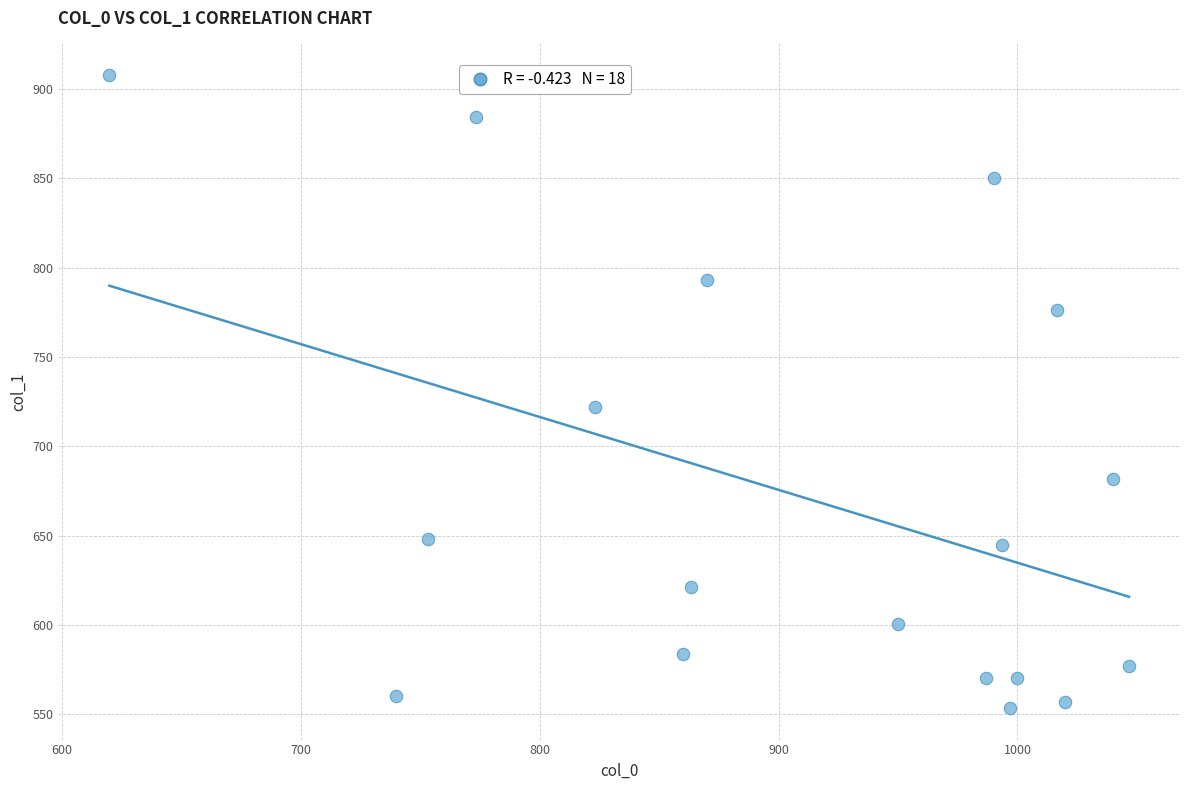

What is the range of Y values (max minus min)?

354.4